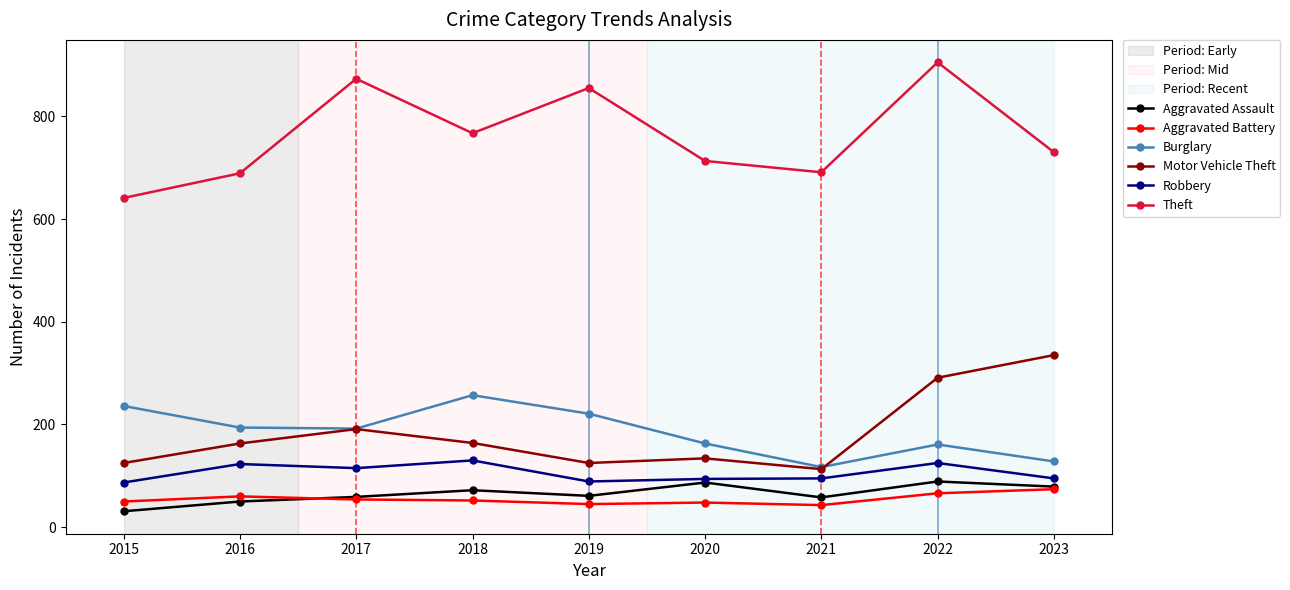

At which category does Motor Vehicle Theft reach its first local valley?

2019